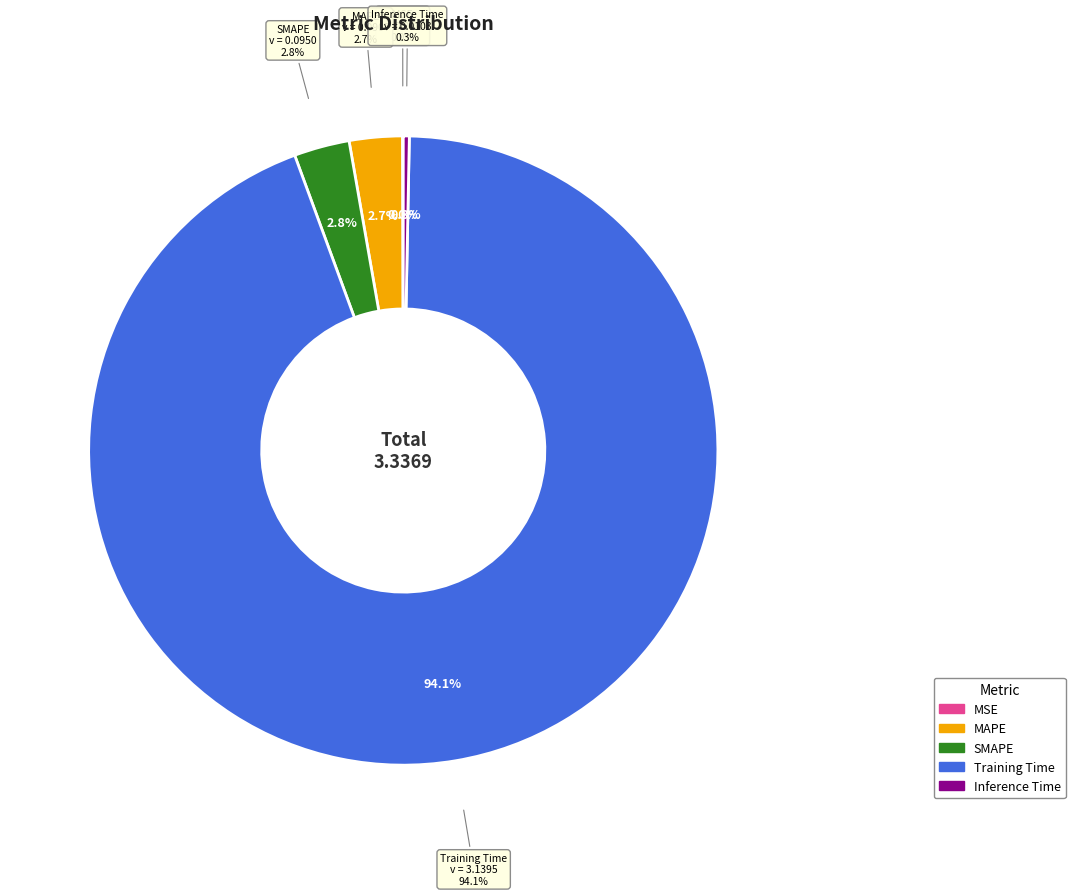

To the nearest percent, what is the combined percentage of MAPE and Inference Time?

3%